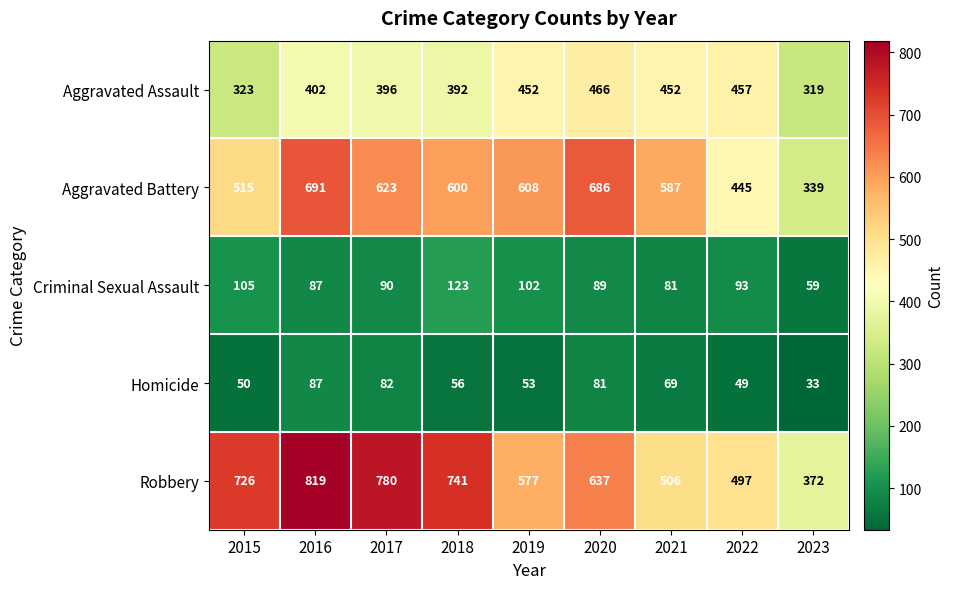

At which label is Homicide closest to 60?

2018